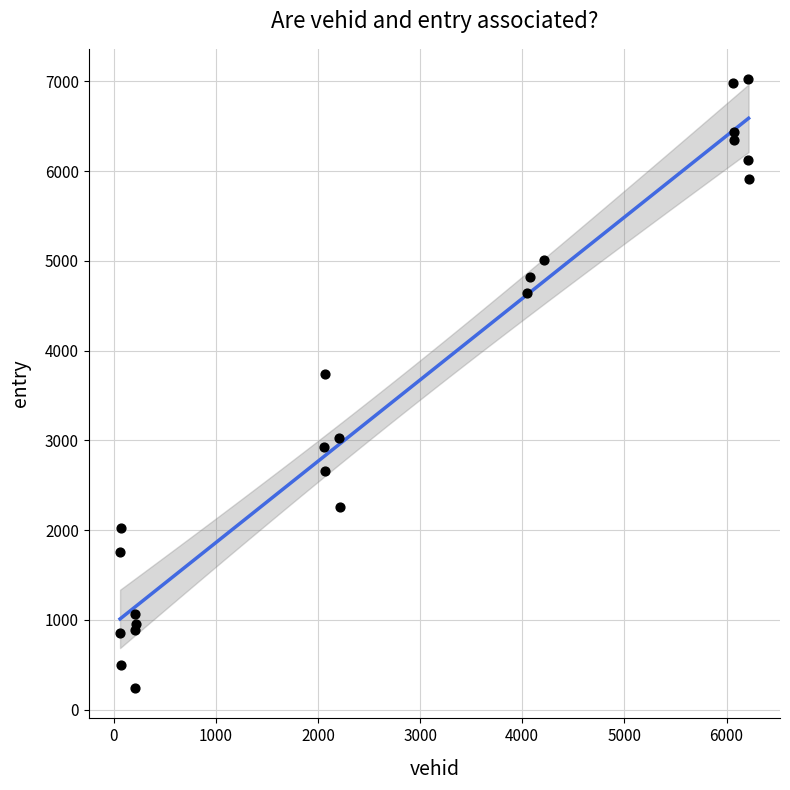

What Y value in the scatter plot is closest to 3632?

3738.5